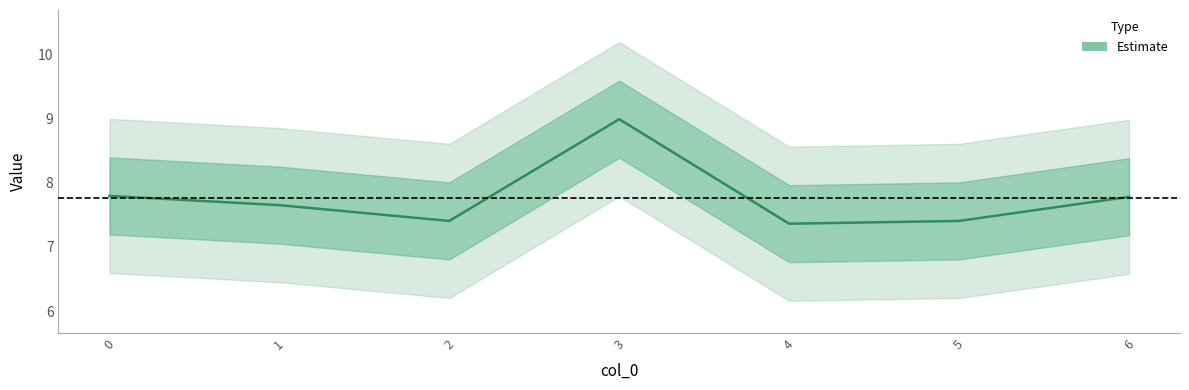

What is the difference between the second highest and minimum values?

0.4